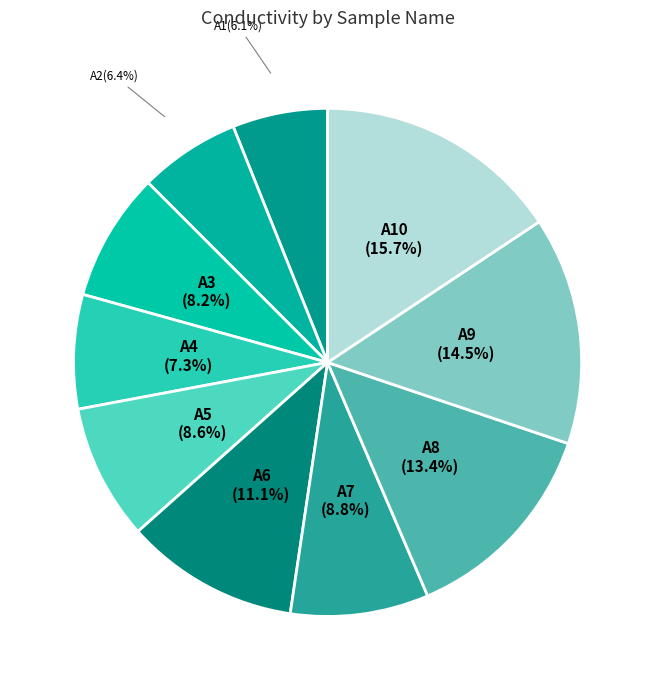

To the nearest percent, what is the difference between the largest and smallest slice percentages?

10%